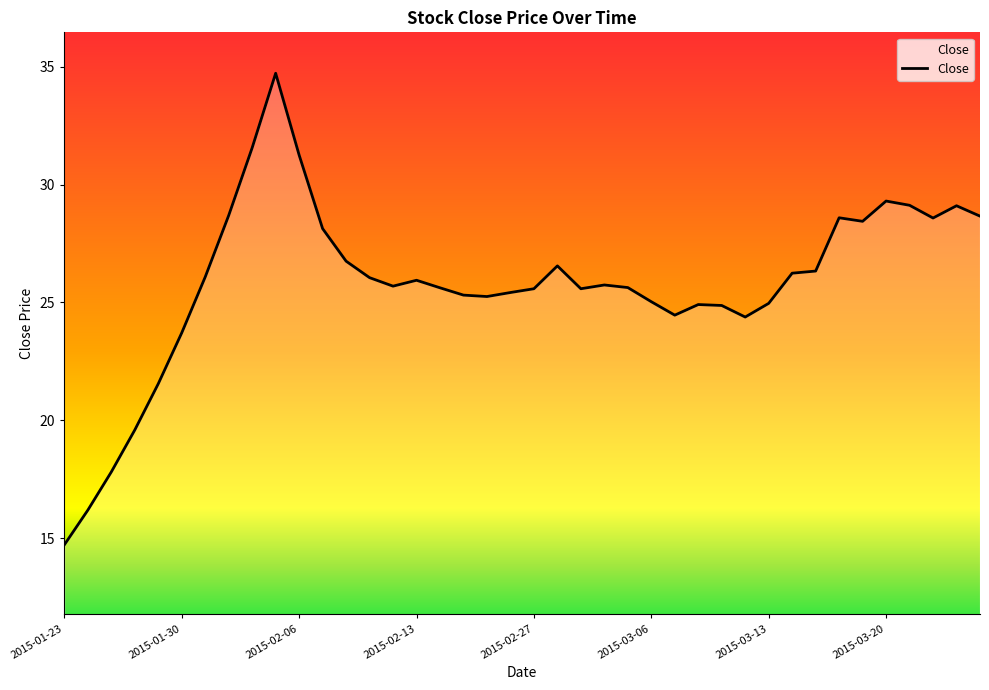

What is the difference between the maximum and minimum values?

20.0